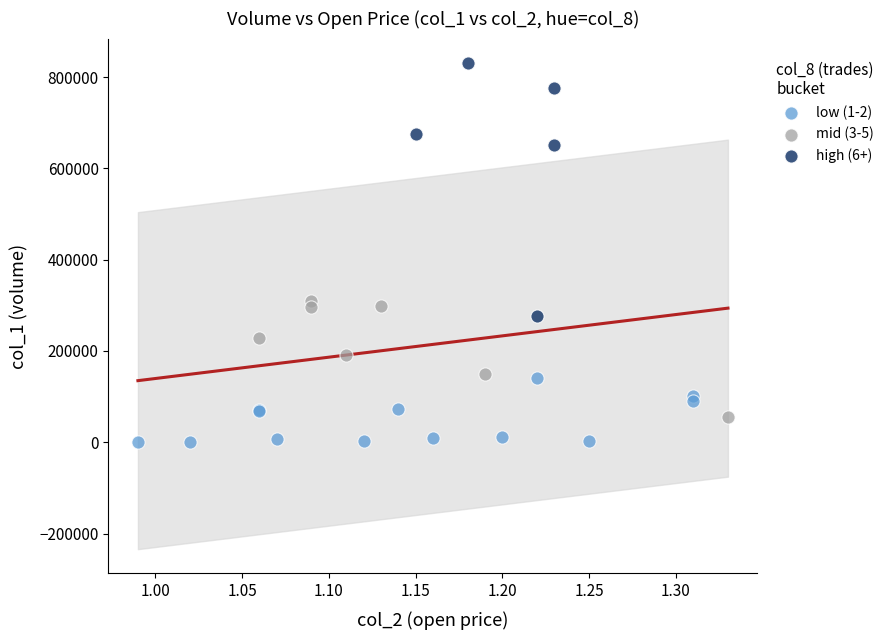

What are all the series names shown in the legend?

low (1-2), mid (3-5), high (6+)